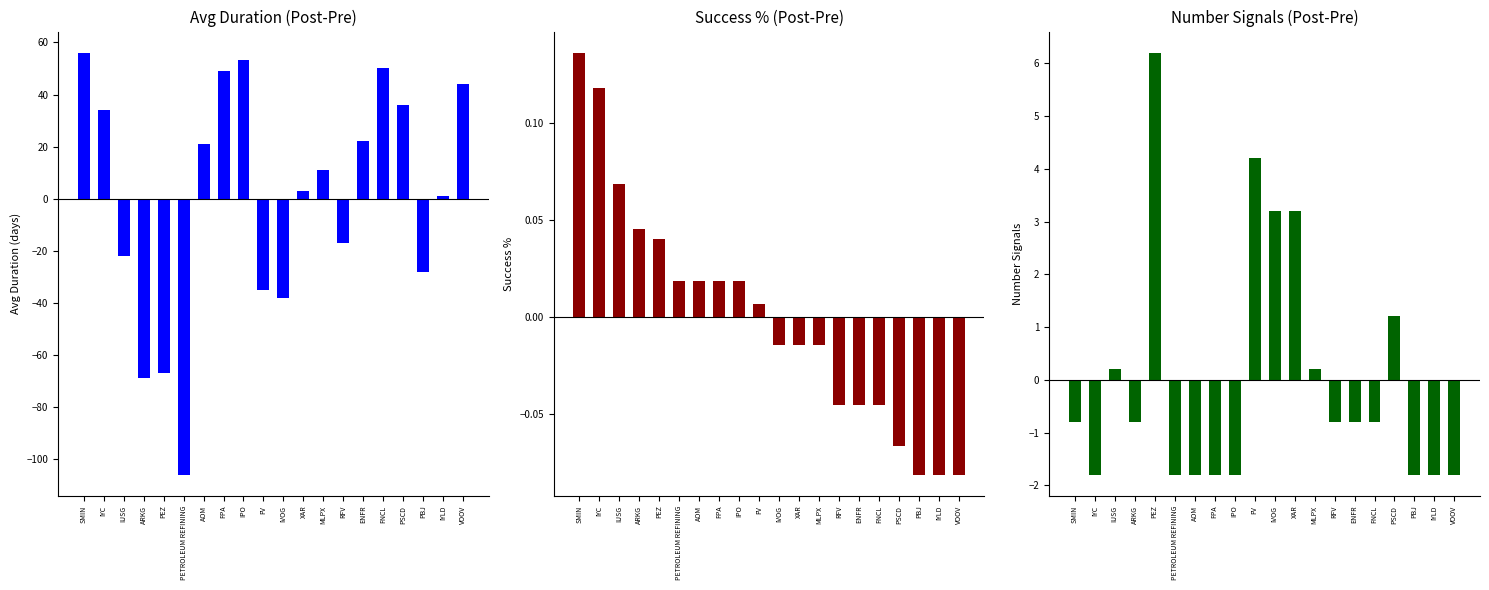

How many groups of bars are there?

20